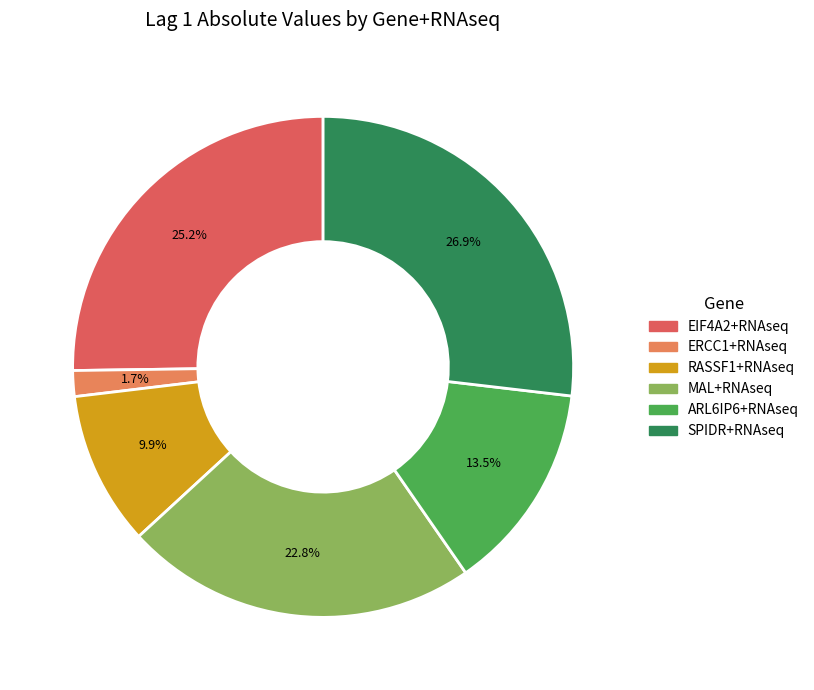

Rank the categories by value from highest to lowest.

SPIDR+RNAseq, EIF4A2+RNAseq, MAL+RNAseq, ARL6IP6+RNAseq, RASSF1+RNAseq, ERCC1+RNAseq